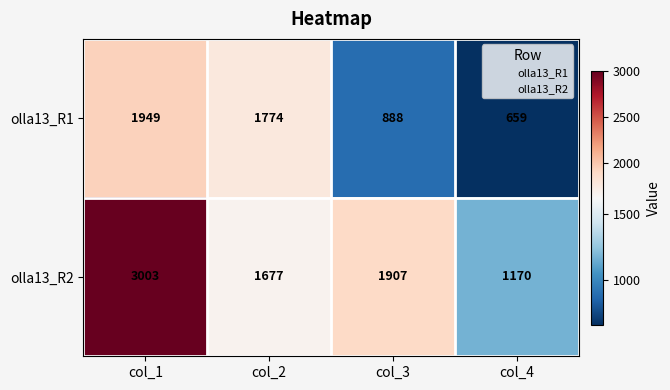

The value of olla13_R2 at col_2 is 1677. True or false?

True